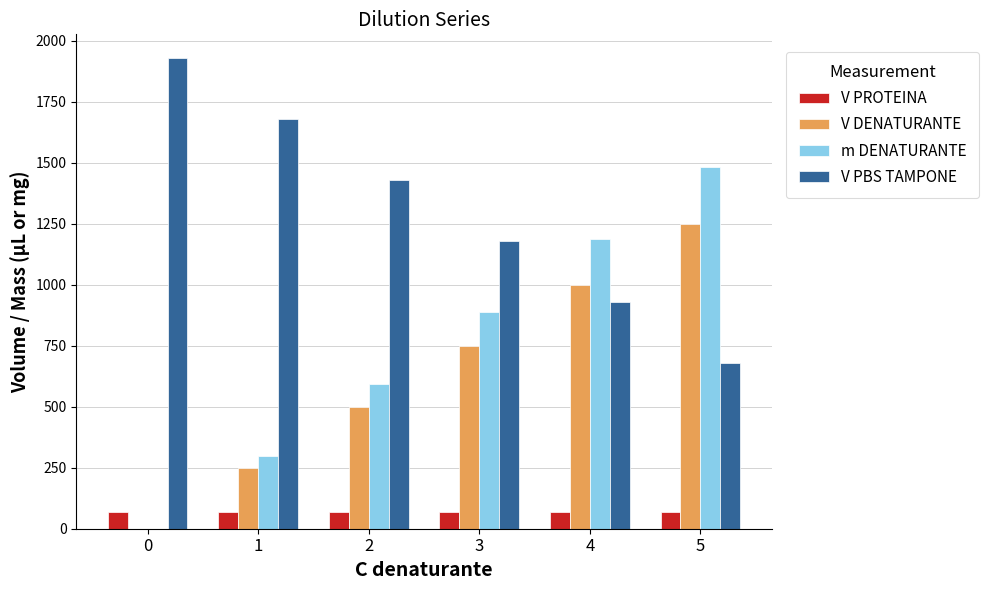

How many distinct data groups are displayed?

4